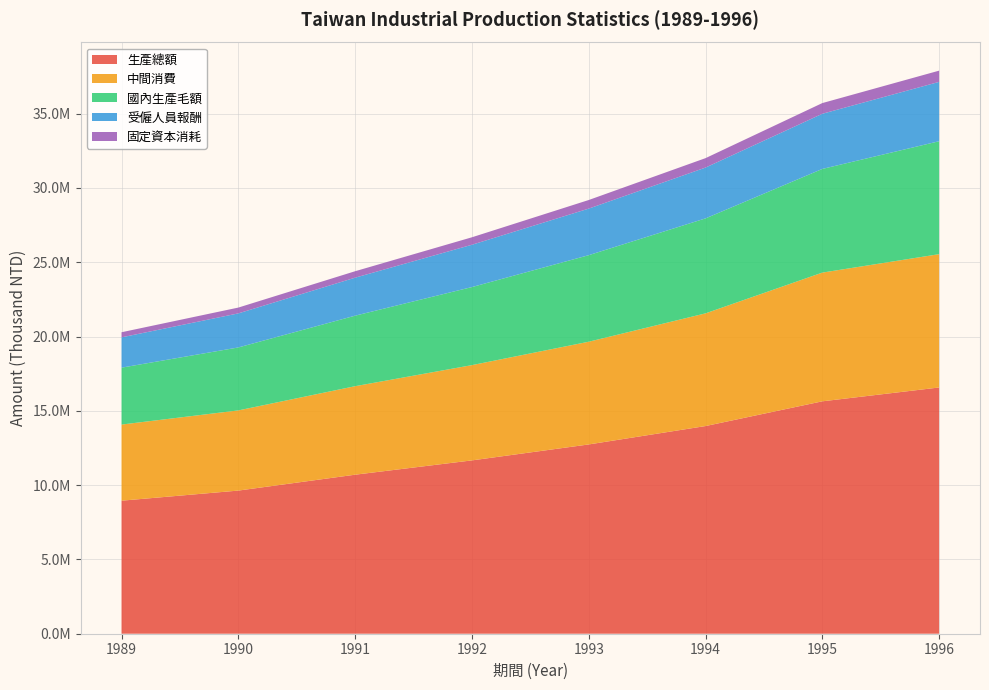

Reading left to right, transcribe all the data shown in this chart.

生產總額: 1989=8953157	1990=9633271	1991=10702462	1992=11665184	1993=12738334	1994=13976159	1995=15640726	1996=16572604
中間消費: 1989=5124066	1990=5396196	1991=5956995	1992=6411445	1993=6913458	1994=7584708	1995=8663168	1996=8972668
國內生產毛額: 1989=3829091	1990=4237075	1991=4745467	1992=5253739	1993=5824876	1994=6391451	1995=6977558	1996=7599936
受僱人員報酬: 1989=2039427	1990=2292126	1991=2556596	1992=2847480	1993=3133672	1994=3419941	1995=3711990	1996=3994101
固定資本消耗: 1989=343760	1990=390904	1991=434448	1992=502349	1993=578499	1994=634503	1995=719330	1996=755894